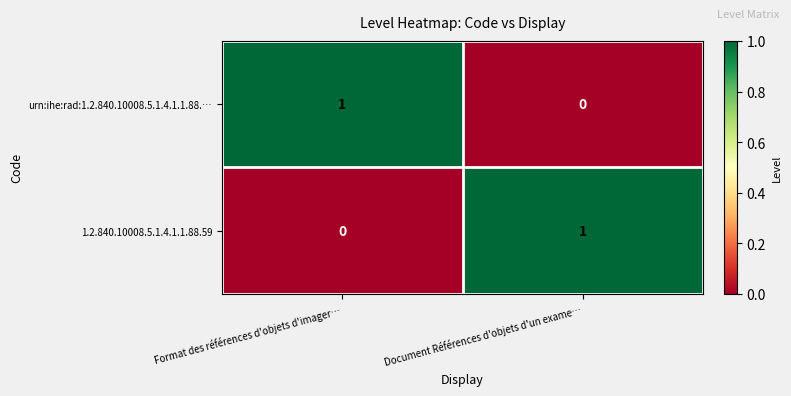

Rank the series at Format des références d'objets d'imager… from highest to lowest value.

urn:ihe:rad:1.2.840.10008.5.1.4.1.1.88.…, 1.2.840.10008.5.1.4.1.1.88.59